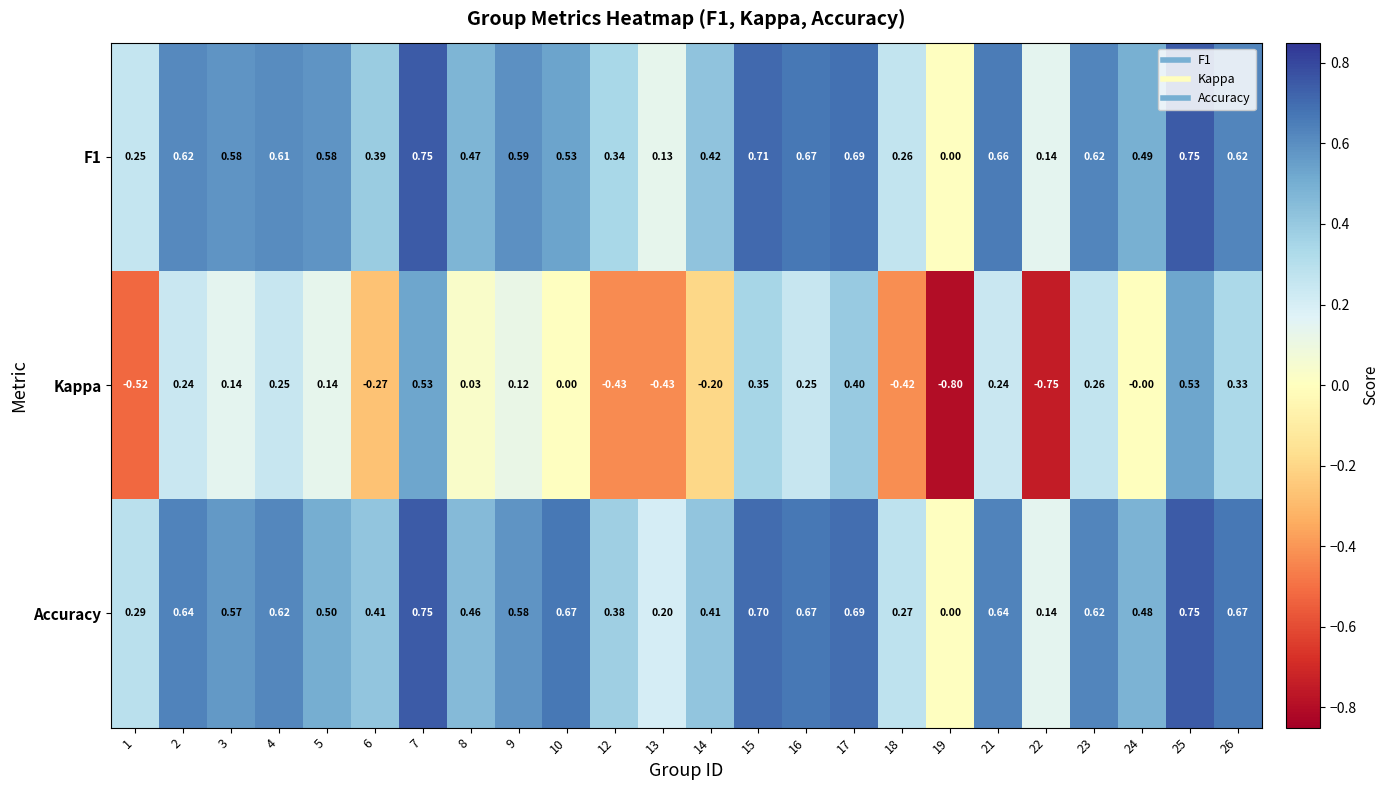

How many positive values does the Accuracy series have?

23